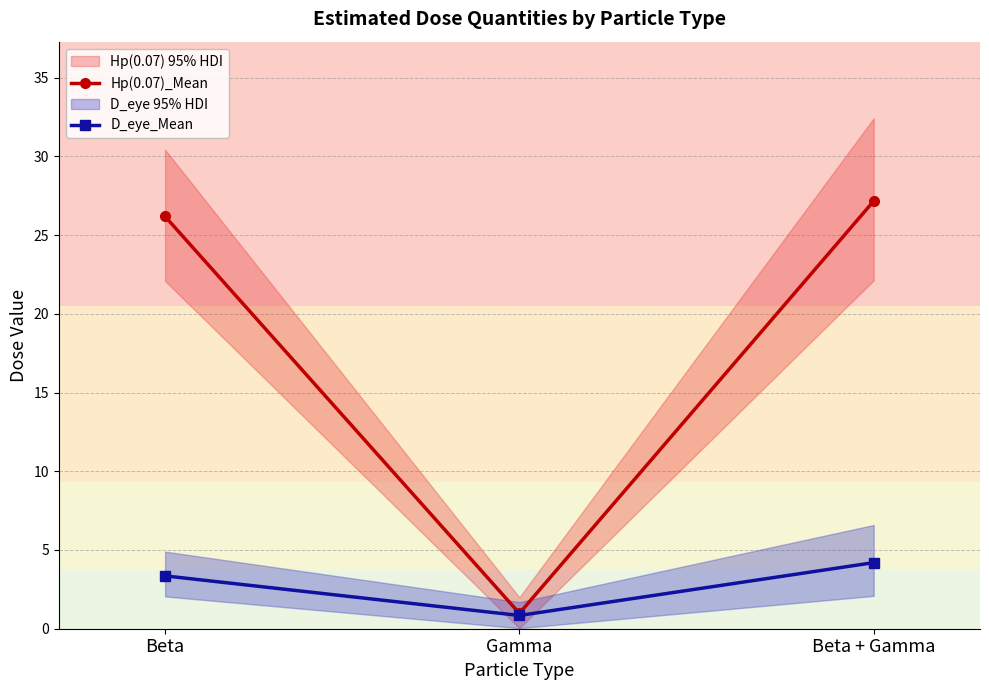

What is the sum of all D_eye_Mean values?

8.4